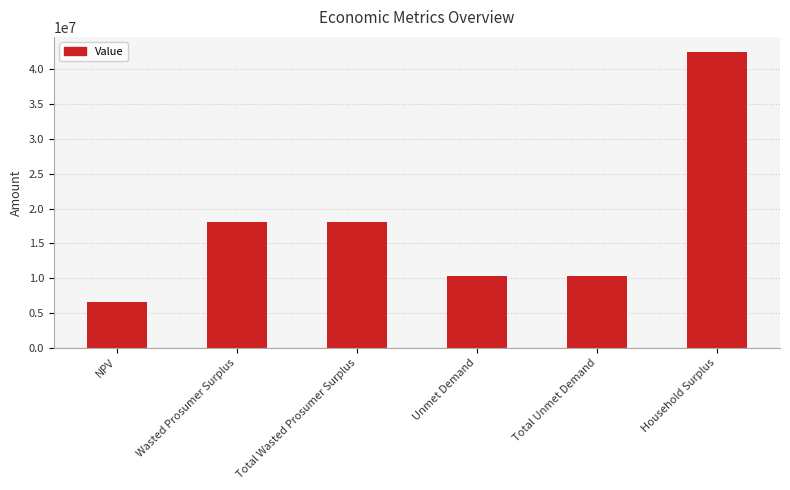

Reading left to right, transcribe all the data shown in this chart.

6654168.1	18093321.8	18093321.8	10285071.6	10285071.6	42553739.3